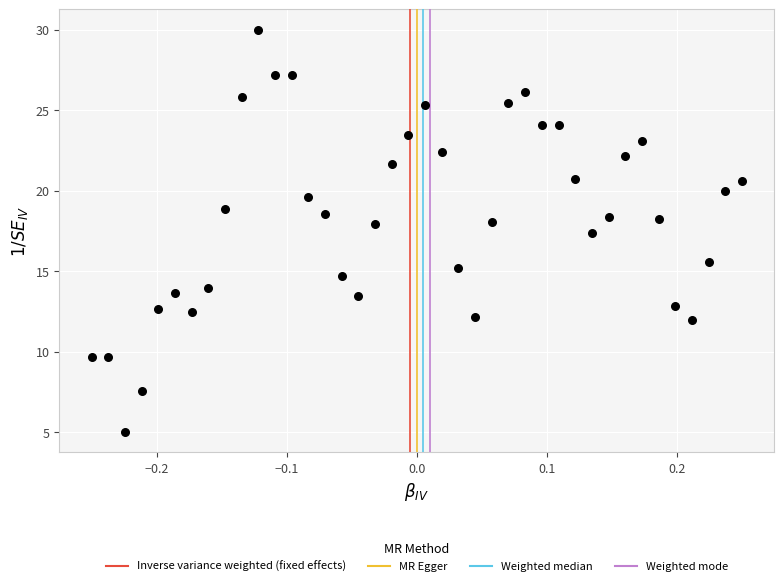

What is the range of Y values (max minus min)?

25.0